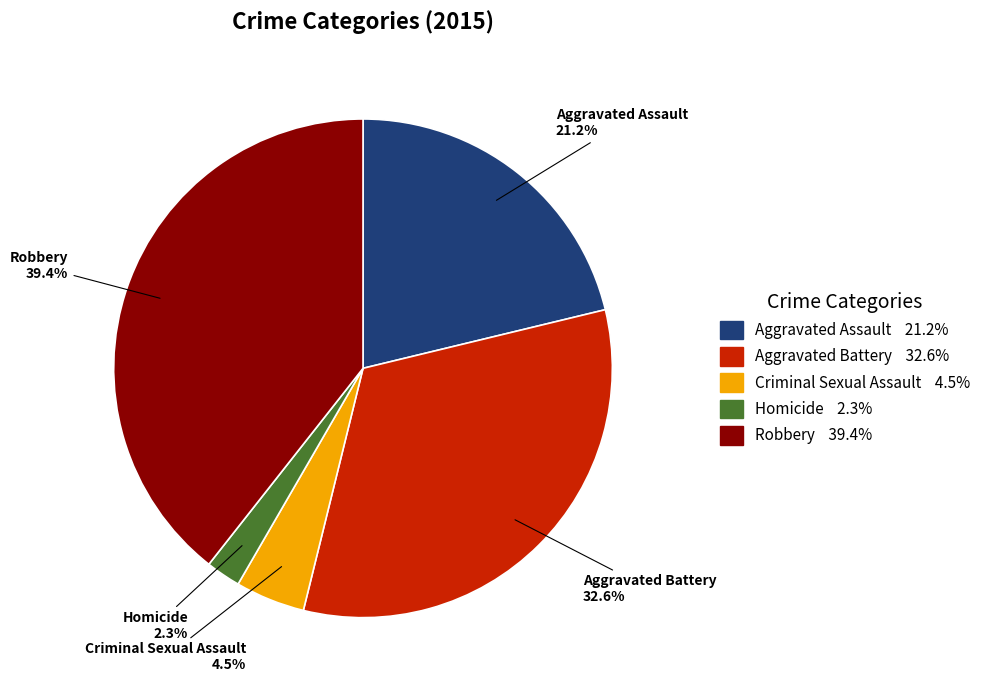

Count the number of slices in the pie.

5